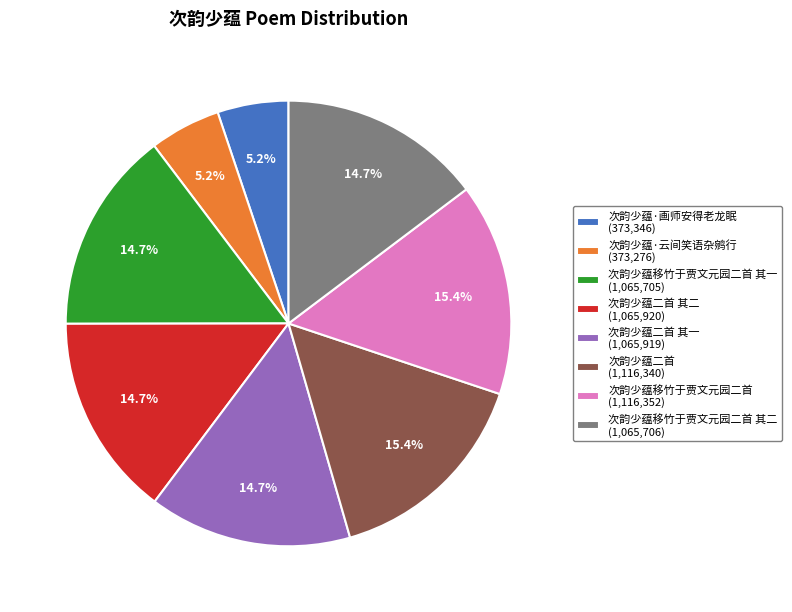

Combined, what portion of the pie is 次韵少蕴二首 其二 (1,065,920) and 次韵少蕴·画师安得老龙眠 (373,346)?

19.9%